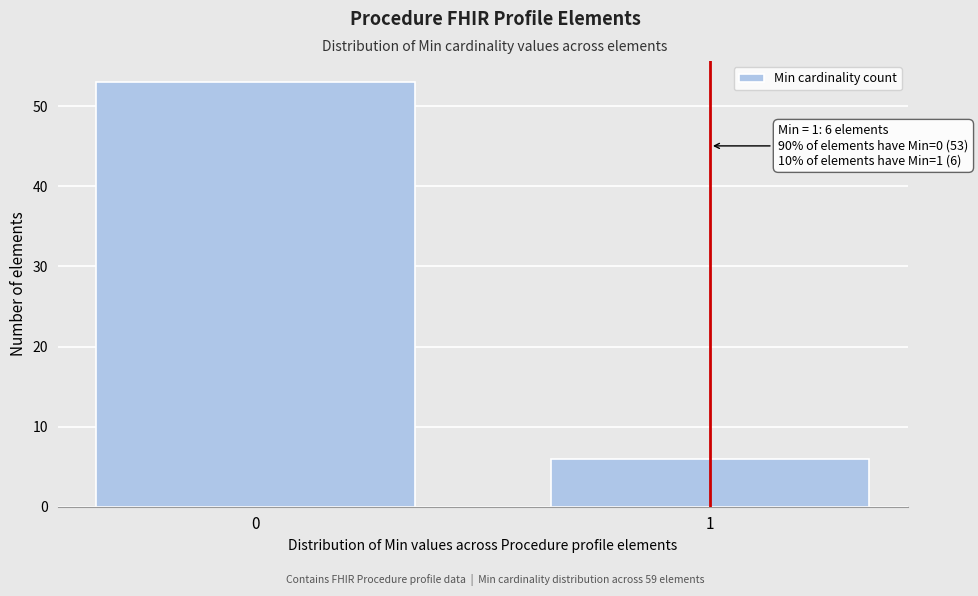

Reading left to right, what are all the values shown in this chart?

53	6